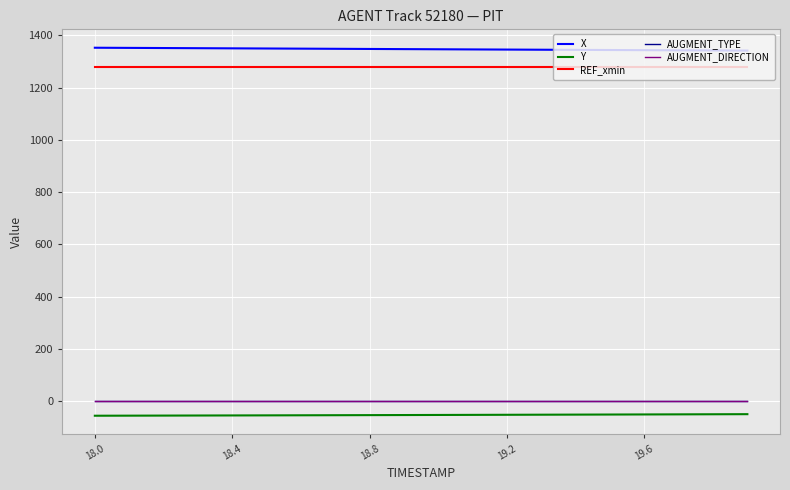

True or false: AUGMENT_DIRECTION and X intersect in this chart.

False